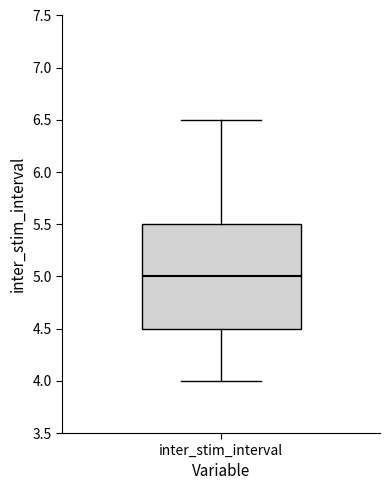

Read this box plot against the y-axis: the position of the median line, the range covered by the box, and the ends of both whiskers. The values are not printed on the chart, so give them approximately, as read against the axis.

median 5.0, box 4.5 to 5.5, whiskers 4.0 to 6.5